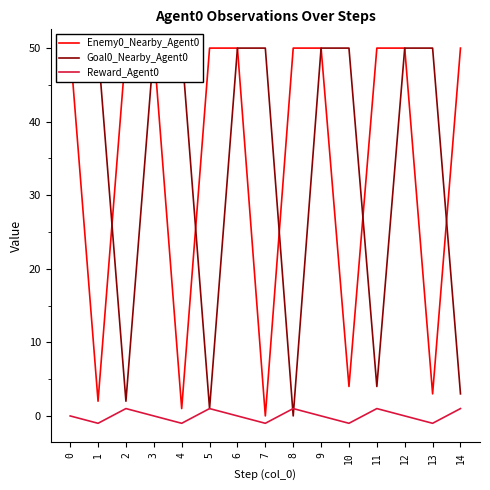

How many data points in Reward_Agent0 are above 0?

5